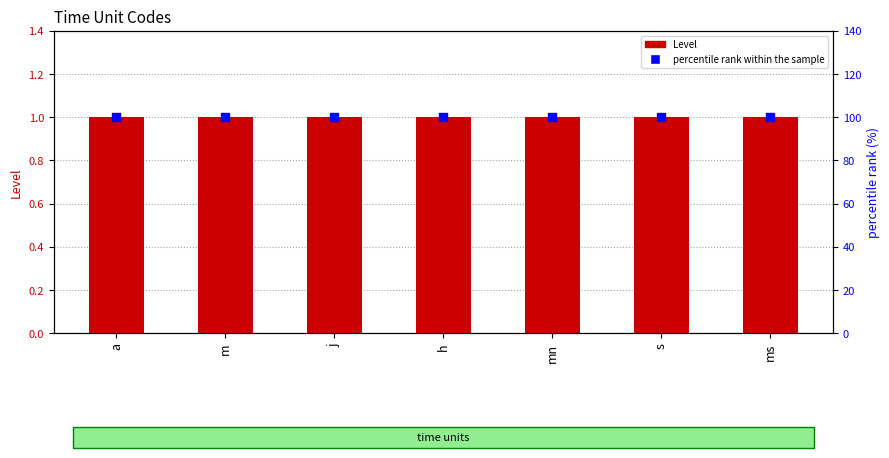

At which category is the sum across all series the highest?

a